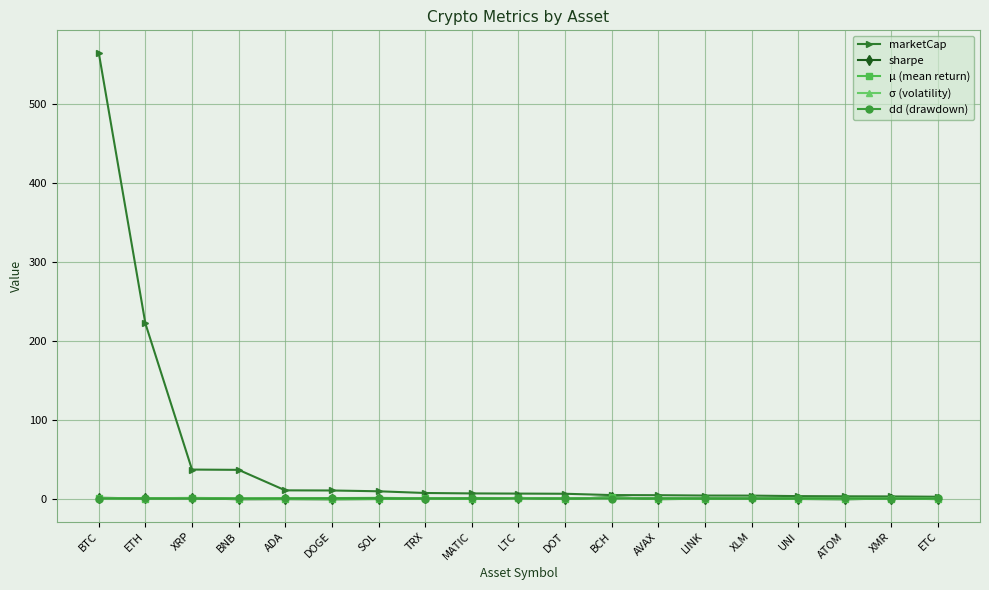

How many data points does each series have?

19